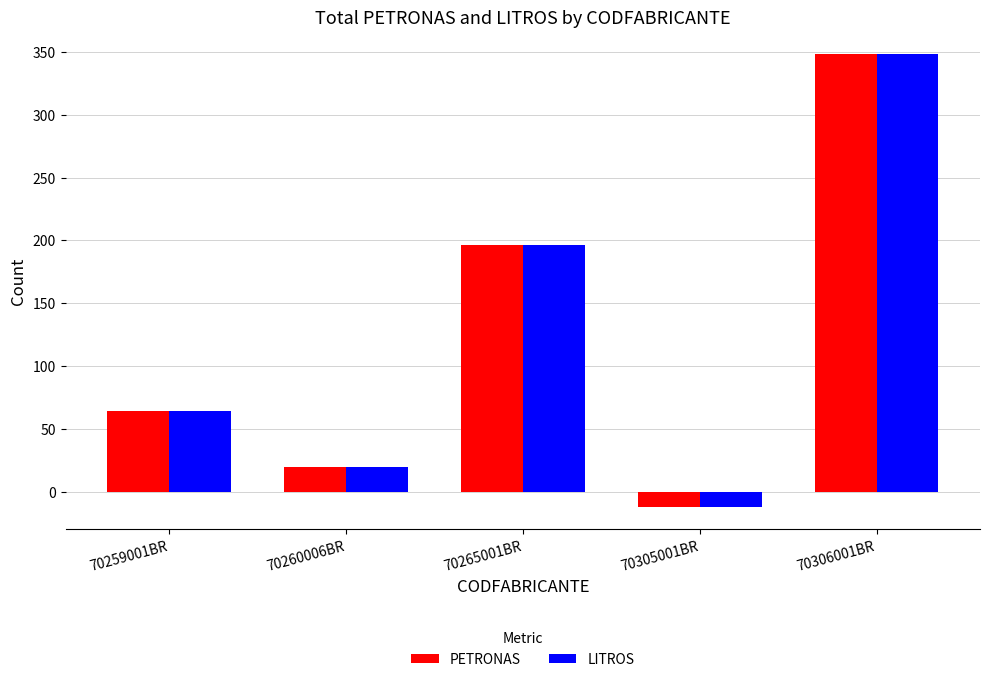

What is the sum of the LITROS values at 70305001BR and 70260006BR?

8